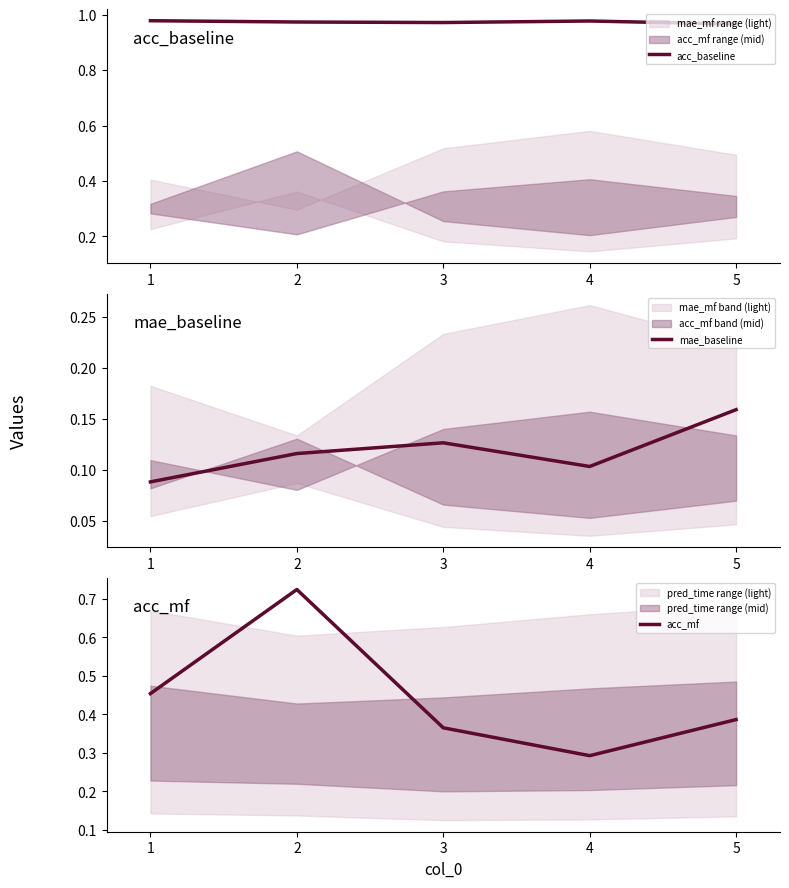

Which series has the largest total across all categories?

acc_baseline